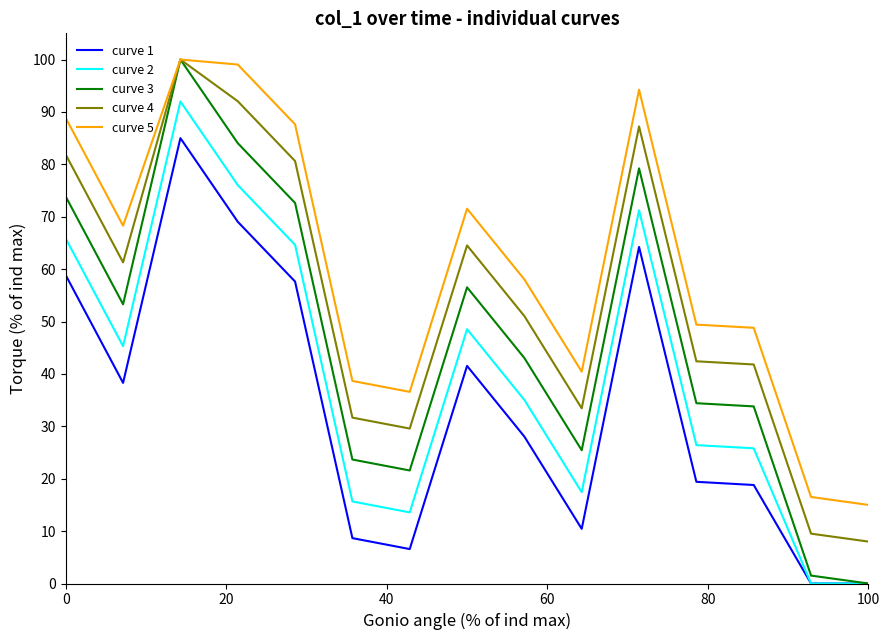

True or false: curve 1 and curve 4 cross at least once.

False